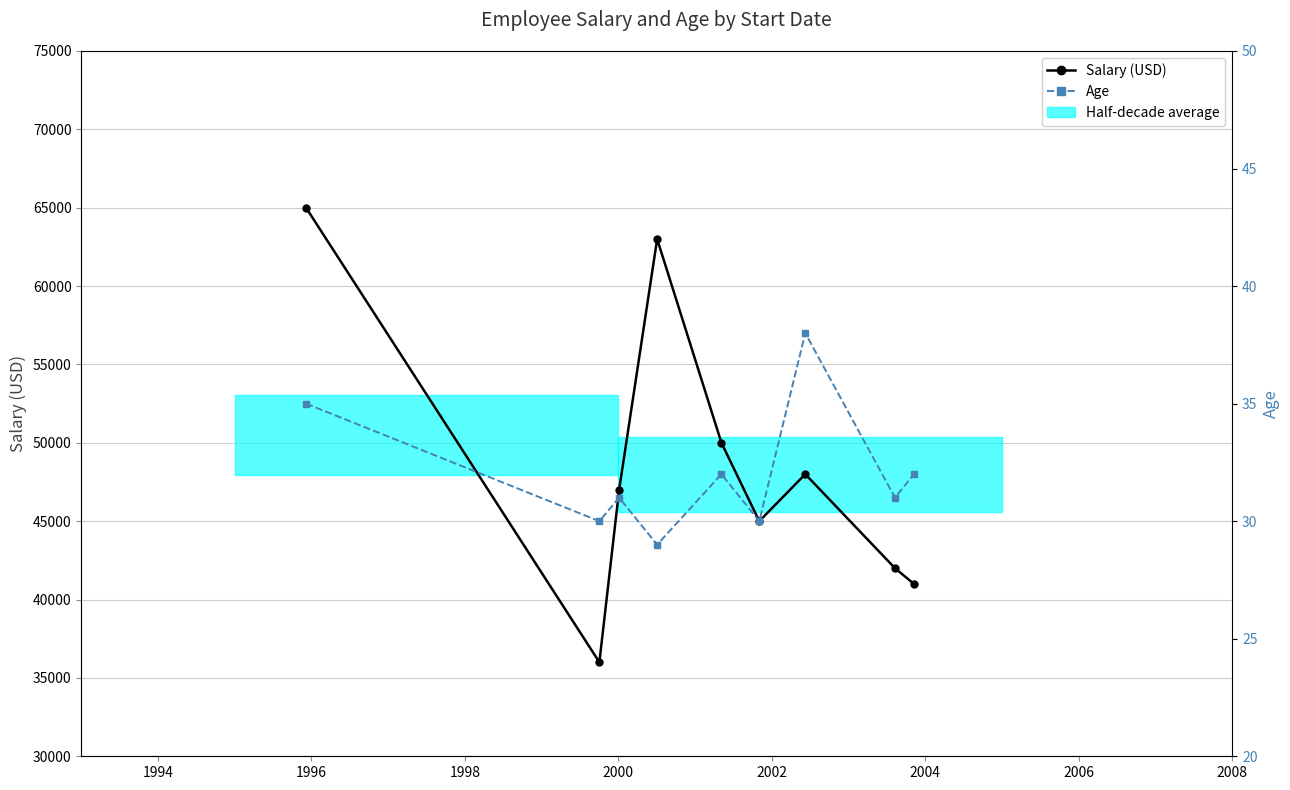

How many Age values are between 30 and 32?

6